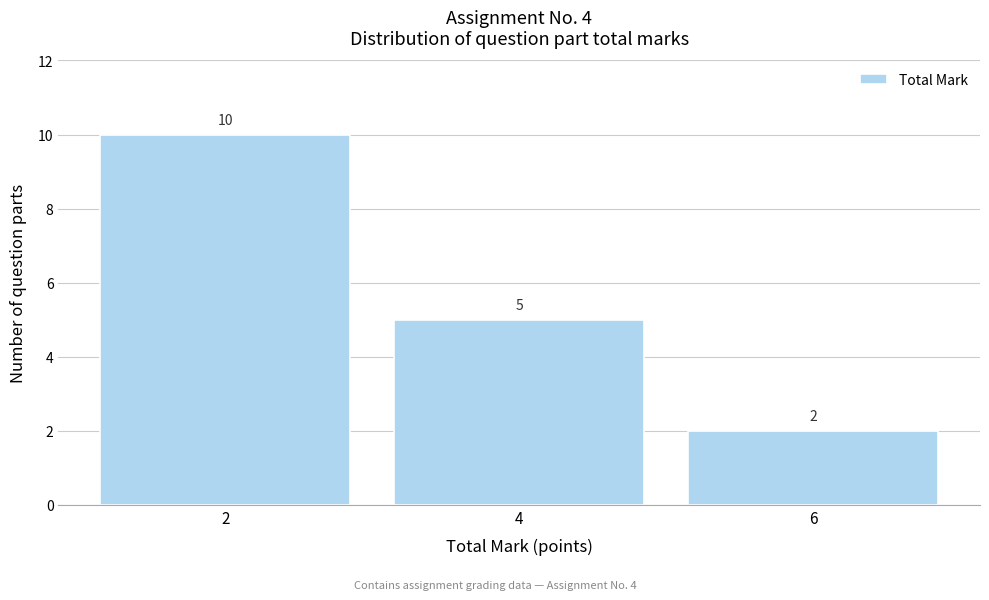

Reading right to left, list all the values displayed in this chart.

6=2	4=5	2=10